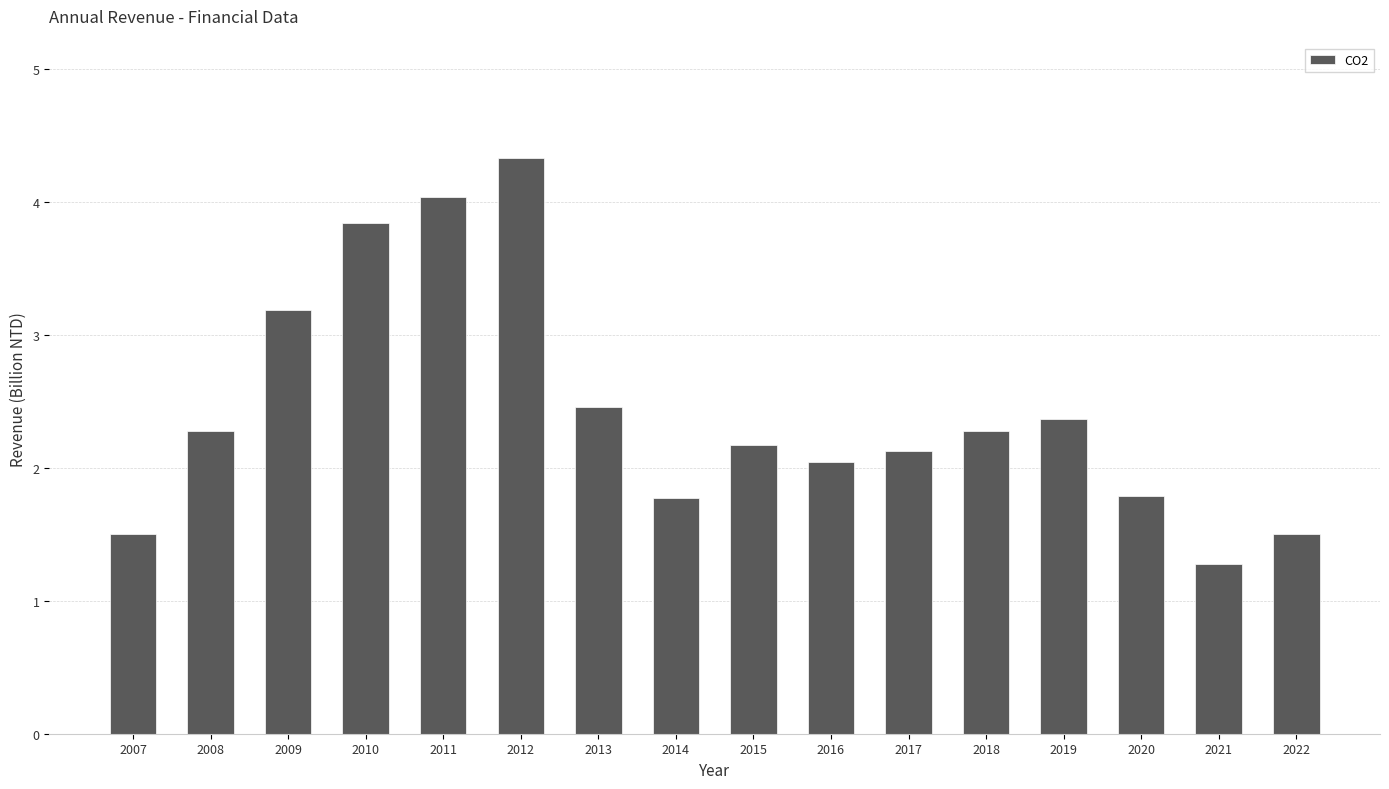

What is the maximum value shown in the chart?

4.3